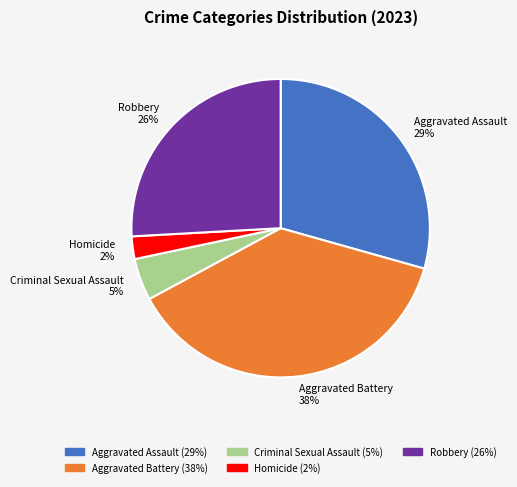

How many segments does this pie chart have?

5